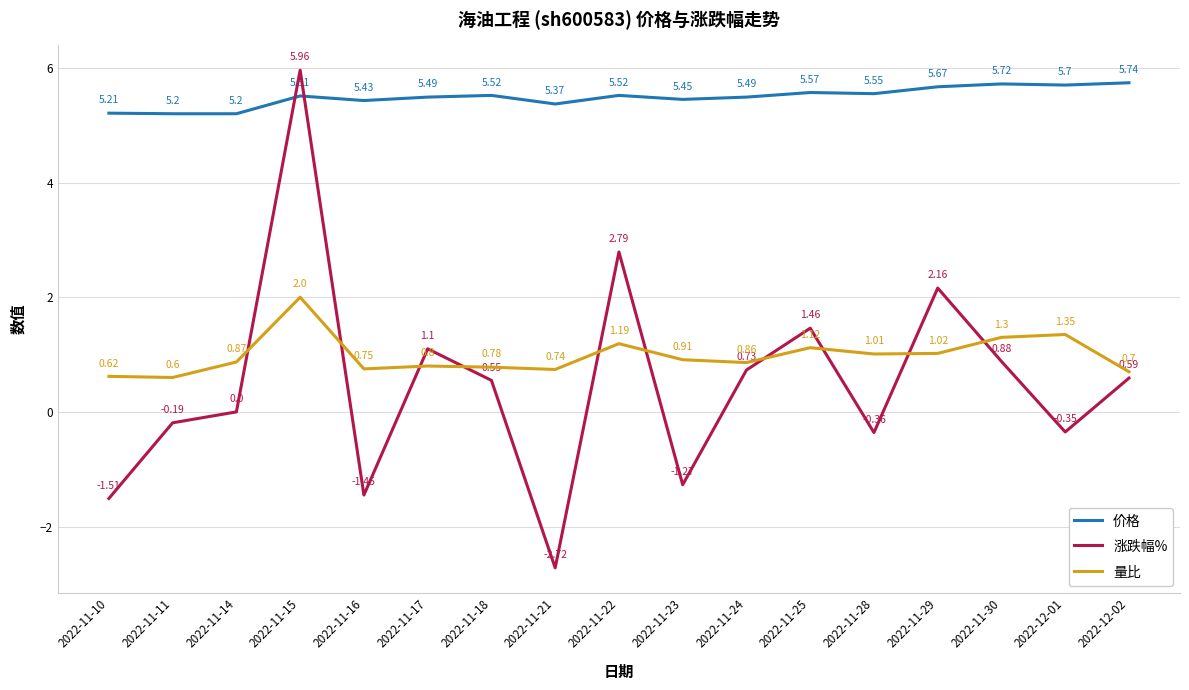

How many lines are shown in the chart?

3